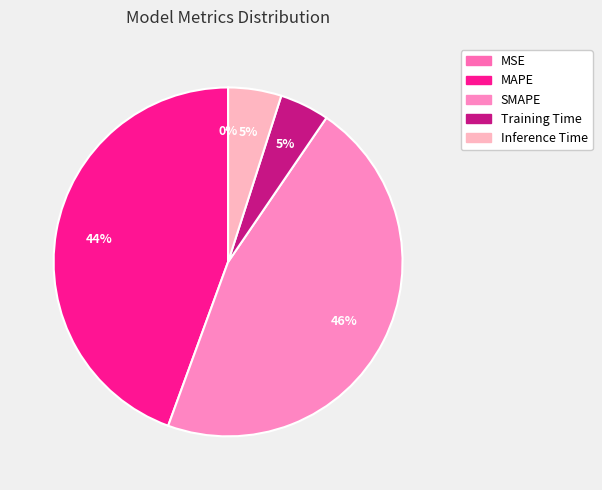

Is the sum of Inference Time and SMAPE greater than half?

Yes